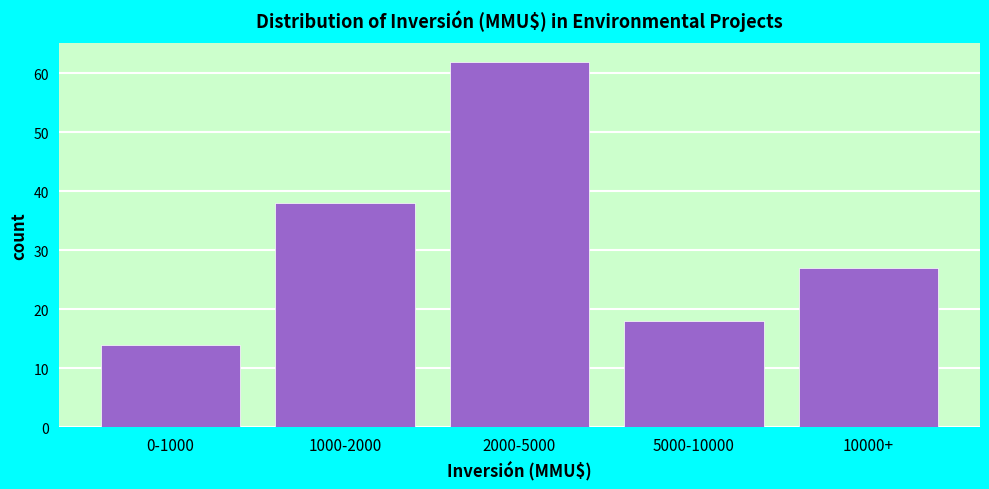

Reading left to right, list all the values displayed in this chart.

0-1000=14	1000-2000=38	2000-5000=62	5000-10000=18	10000+=27